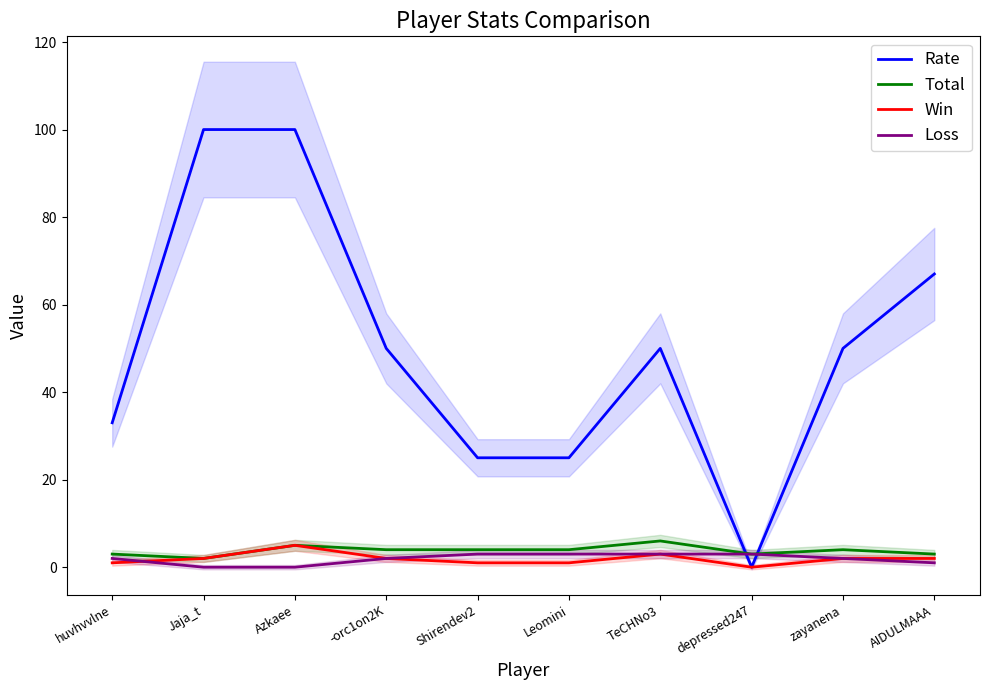

What is the value of the Win point at the 9th from the left?

2